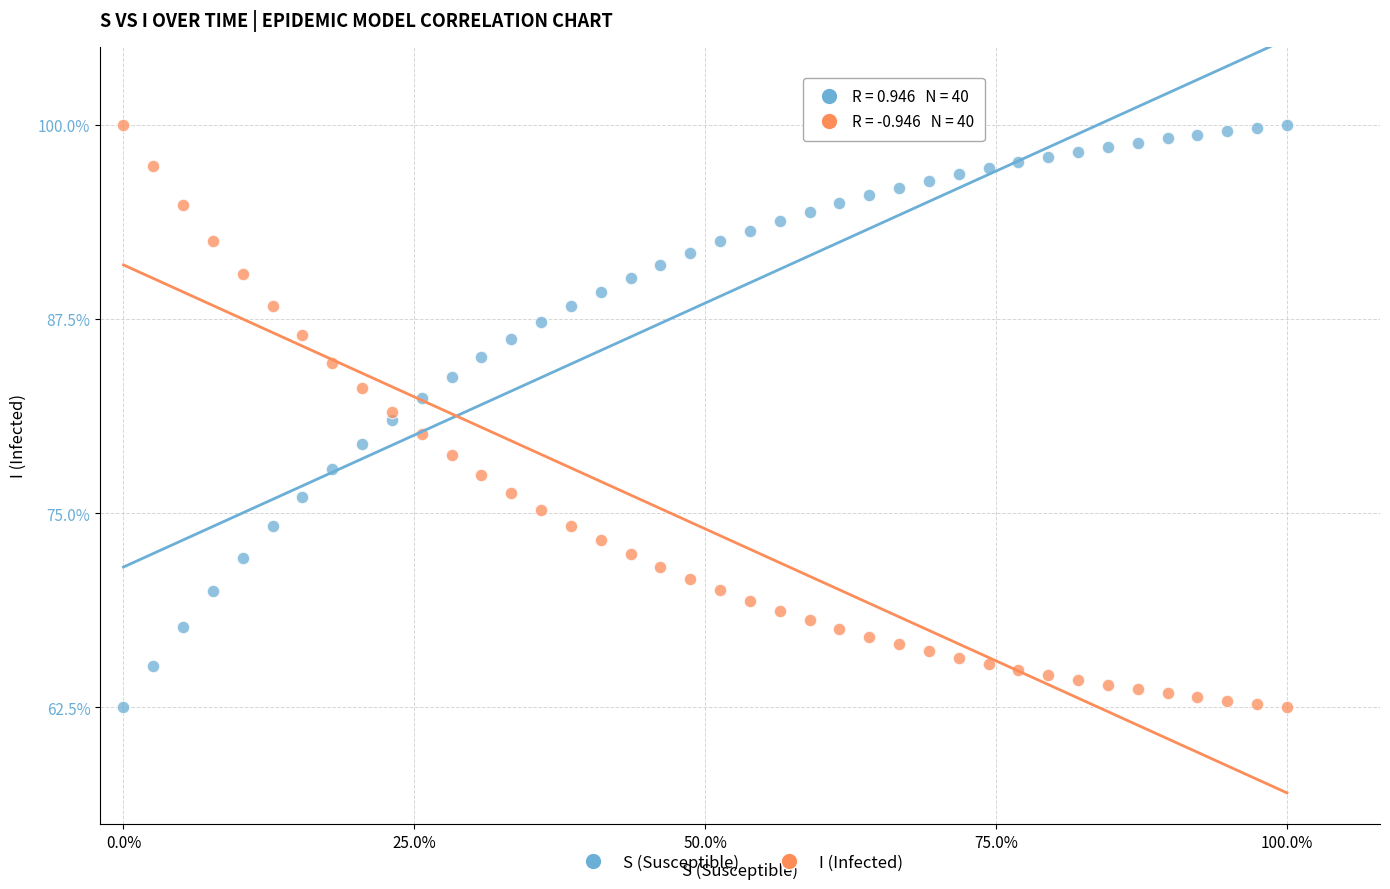

What is the X range (max minus min) for the scatter plot?

1.0